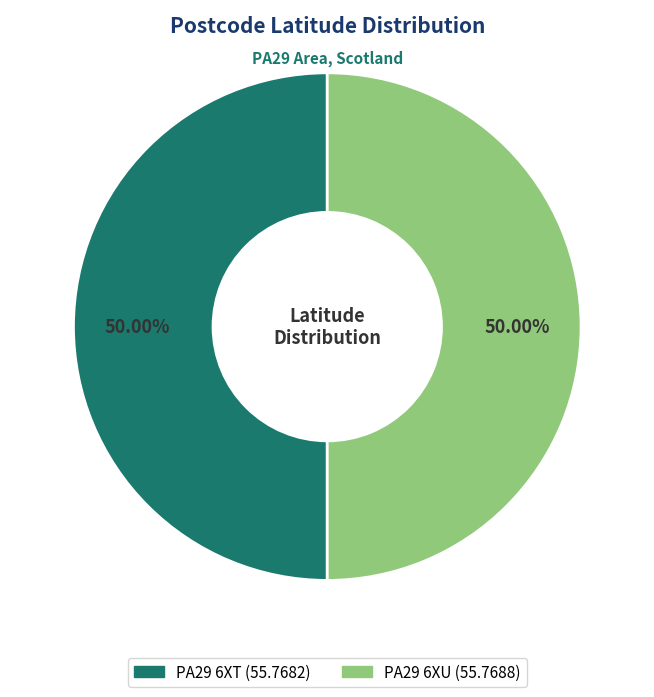

Combined, do PA29 6XU and PA29 6XT account for over 50%?

Yes